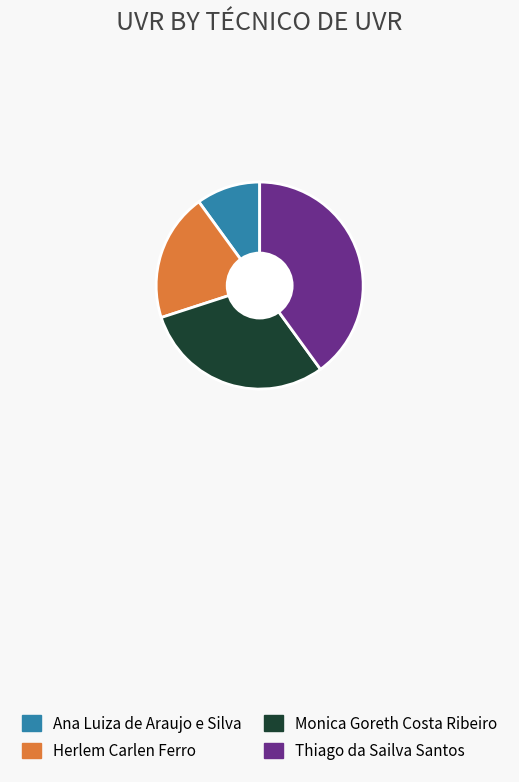

Is it true that Monica Goreth Costa Ribeiro is 30% of the pie?

True